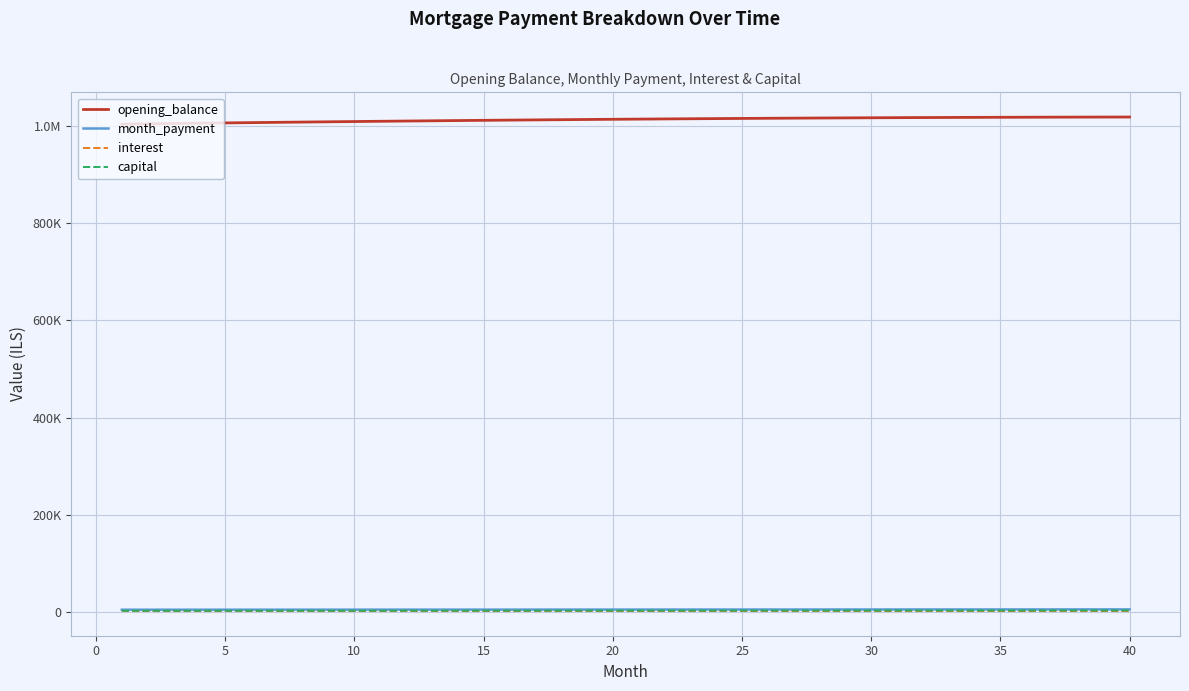

What are all the series names shown in the legend?

opening_balance, month_payment, interest, capital